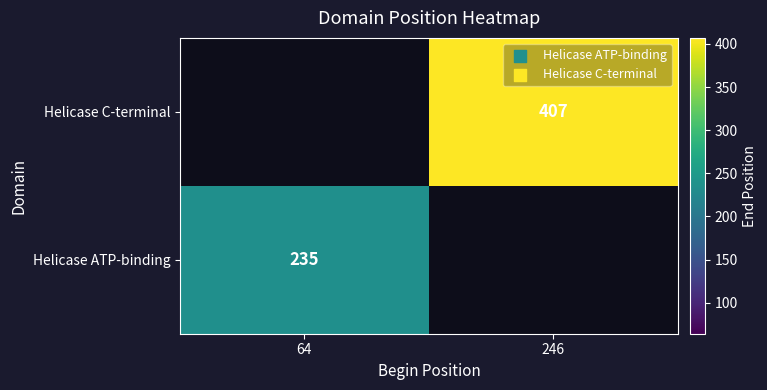

Is it true that Helicase C-terminal equals 407 at 246?

True